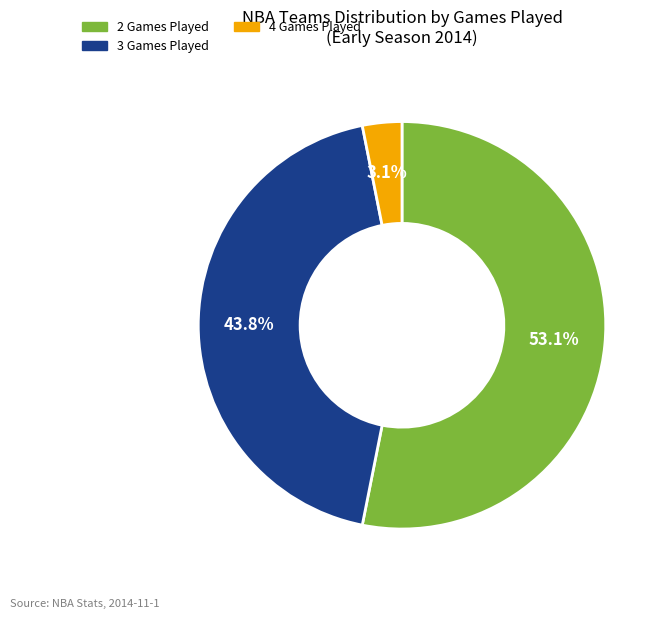

Does any single category account for the majority?

Yes